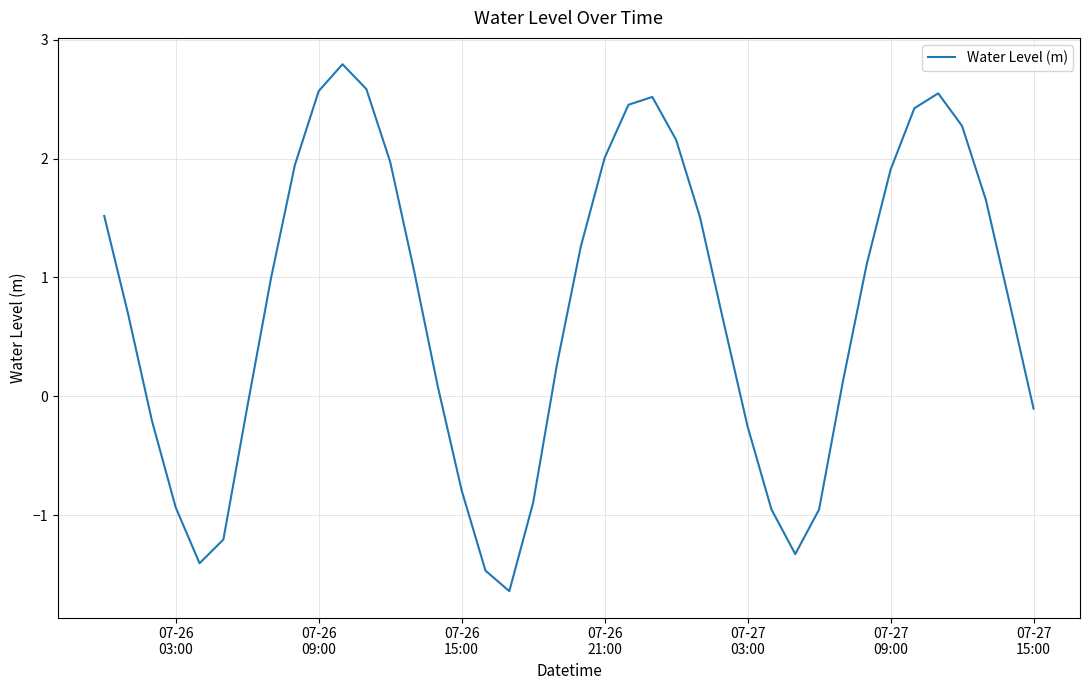

What is the minimum value shown in the chart?

-1.6